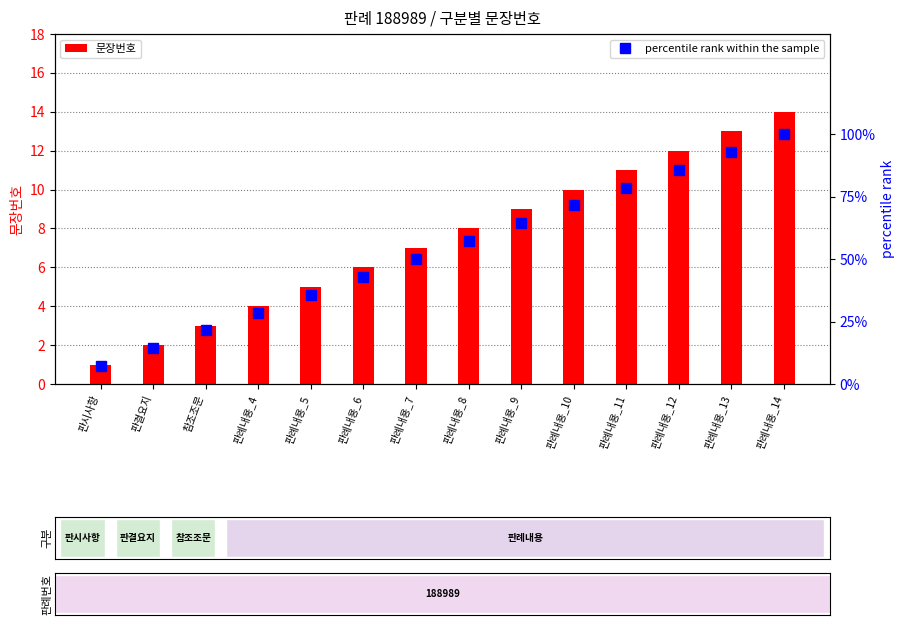

Reading left to right, transcribe all the data shown in this chart.

문장번호: 판시사항=1.0	판결요지=2.0	참조조문=3.0	판례내용_4=4.0	판례내용_5=5.0	판례내용_6=6.0	판례내용_7=7.0	판례내용_8=8.0	판례내용_9=9.0	판례내용_10=10.0	판례내용_11=11.0	판례내용_12=12.0	판례내용_13=13.0	판례내용_14=14.0
percentile rank within the sample: 판시사항=7.1	판결요지=14.3	참조조문=21.4	판례내용_4=28.6	판례내용_5=35.7	판례내용_6=42.9	판례내용_7=50.0	판례내용_8=57.1	판례내용_9=64.3	판례내용_10=71.4	판례내용_11=78.6	판례내용_12=85.7	판례내용_13=92.9	판례내용_14=100.0